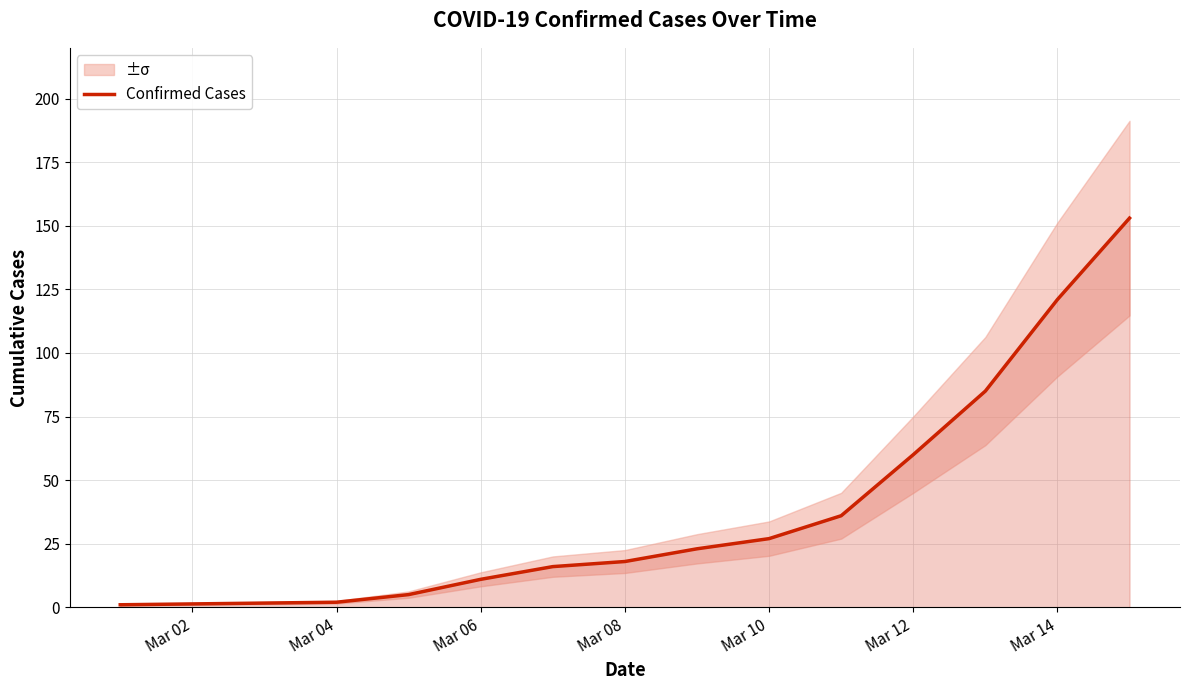

How many values exceed 23?

6